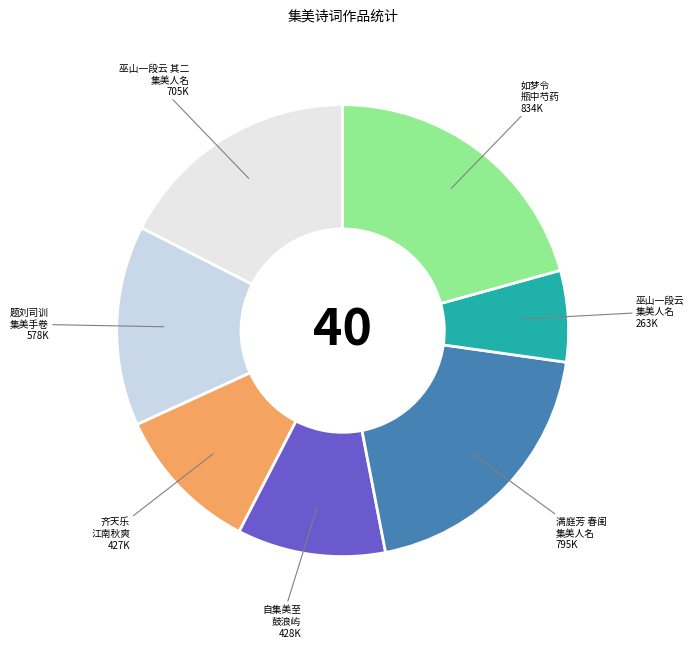

How many segments does this pie chart have?

7